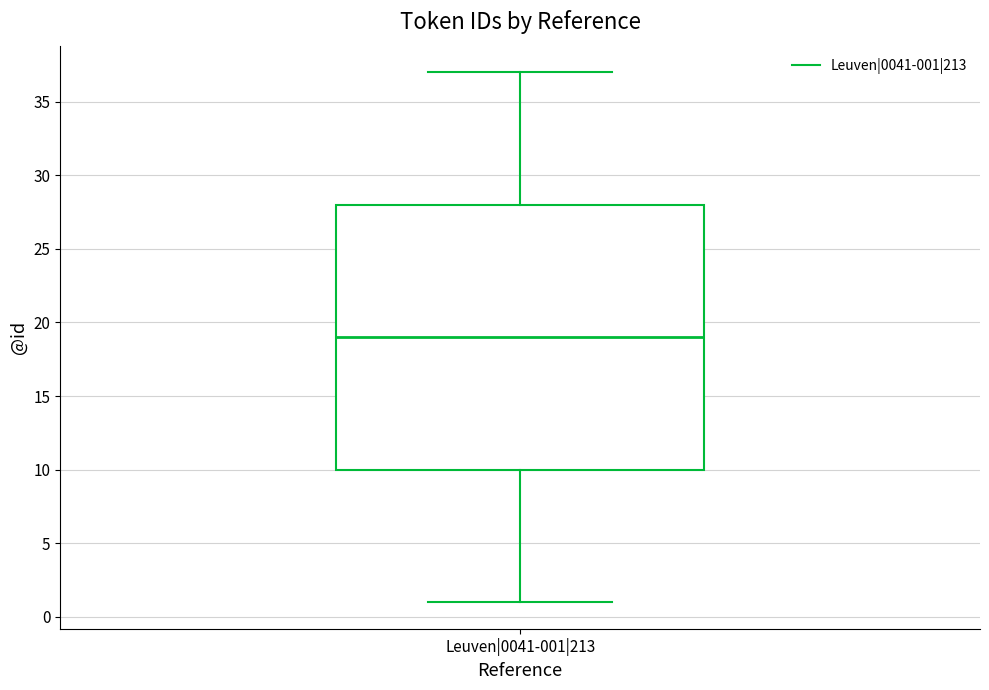

Where is the upper edge of the box for Leuven|0041-001|213 on the y-axis? The values are not printed on the chart, so give them approximately, as read against the axis.

28